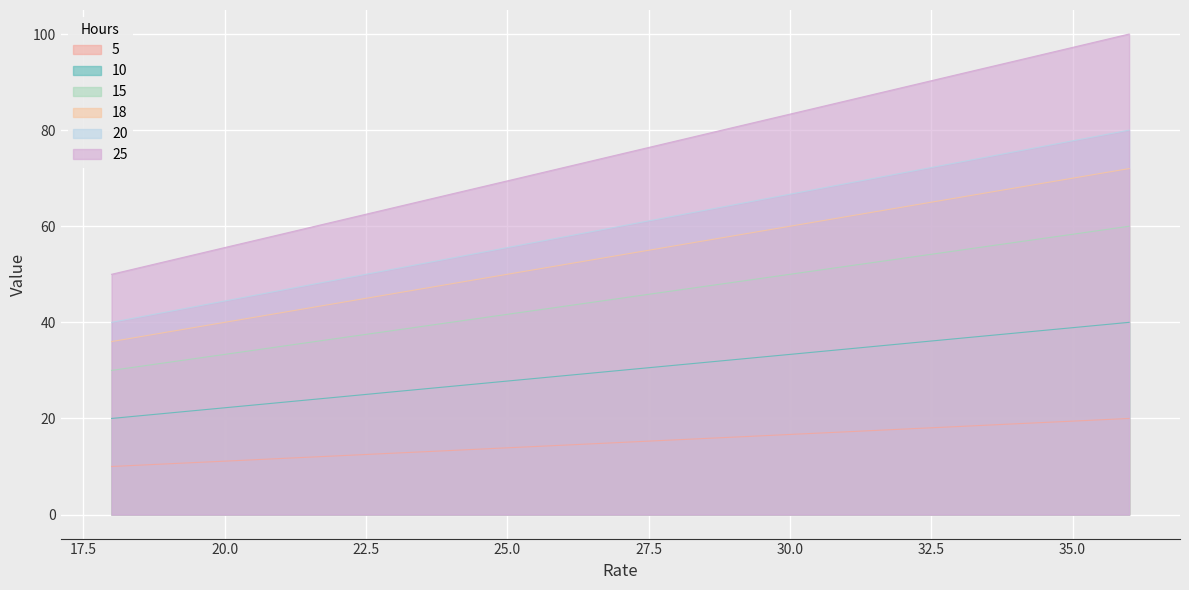

What is the total value across all series at 29?

299.7